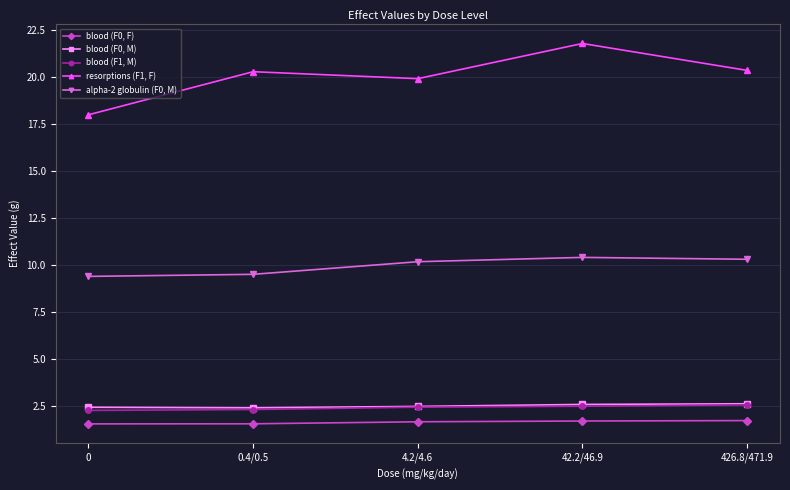

What is the label of the 2nd point from the left?

0.4/0.5